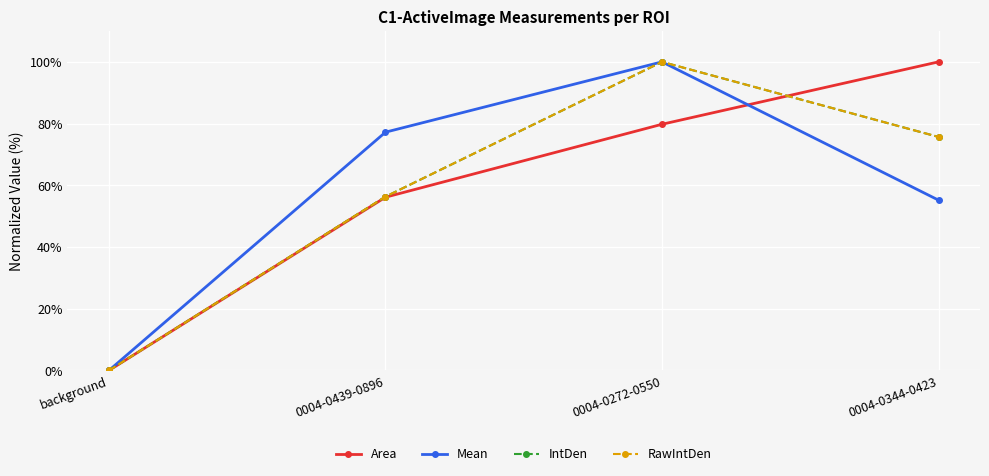

At which category is the sum across all series the highest?

0004-0272-0550